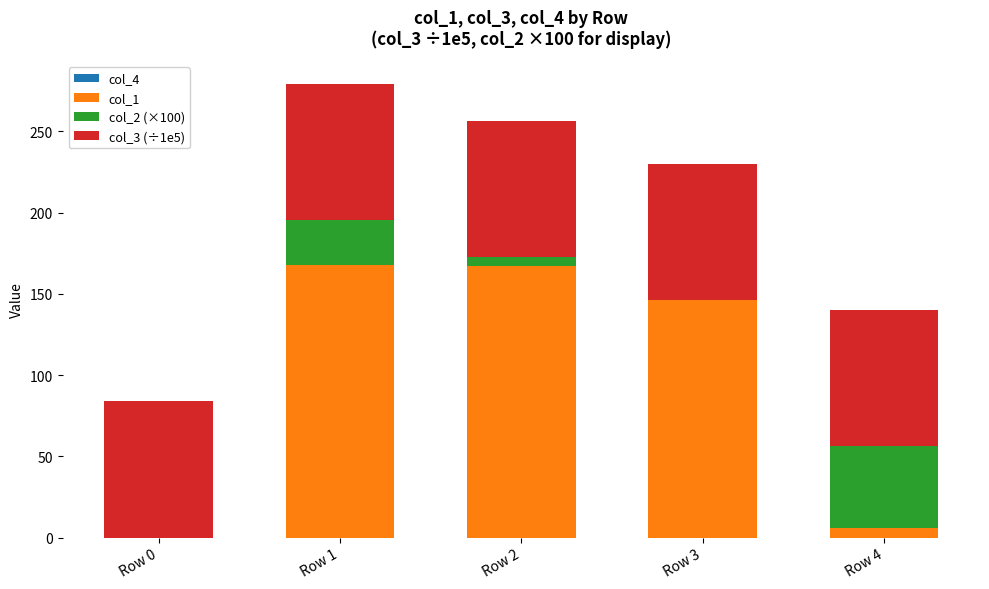

How many bars are there in each group?

4